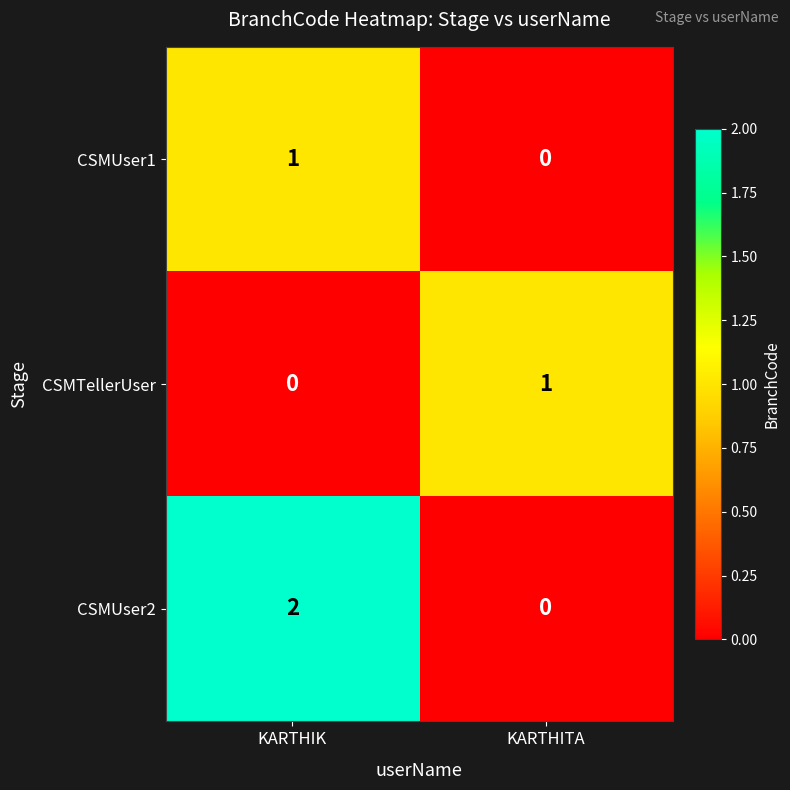

Which series has the largest range (max minus min)?

CSMUser2